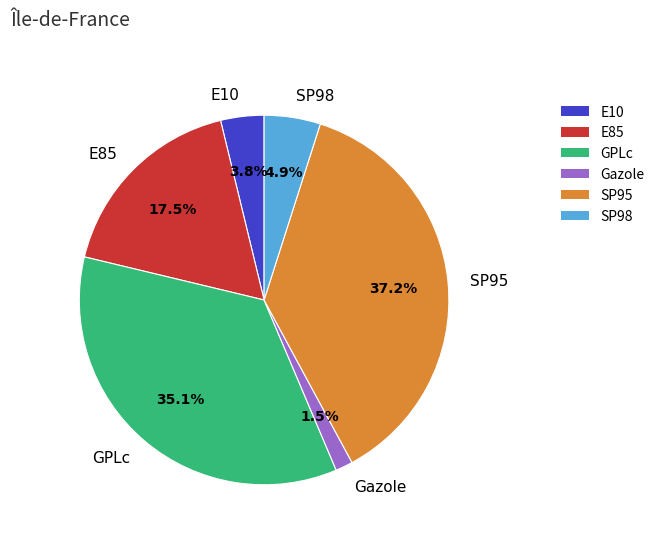

Is it true that Gazole is 10% of the pie?

False